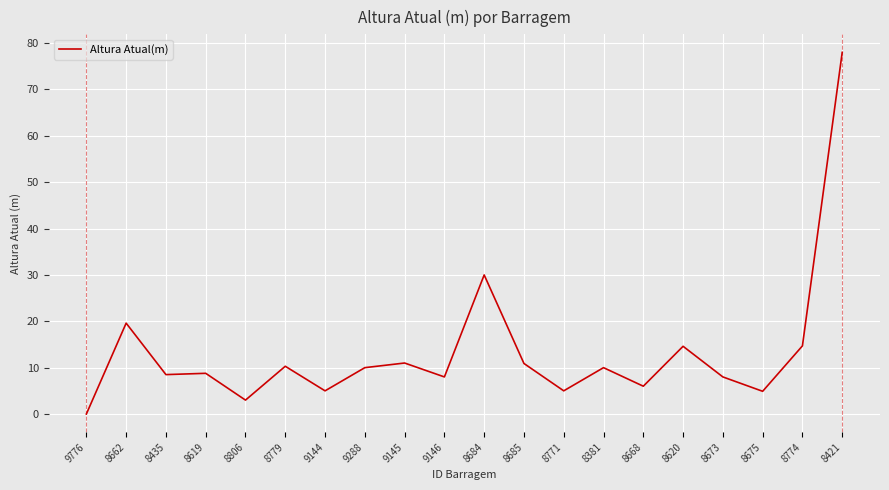

What is the difference between the second highest and minimum values?

30.0